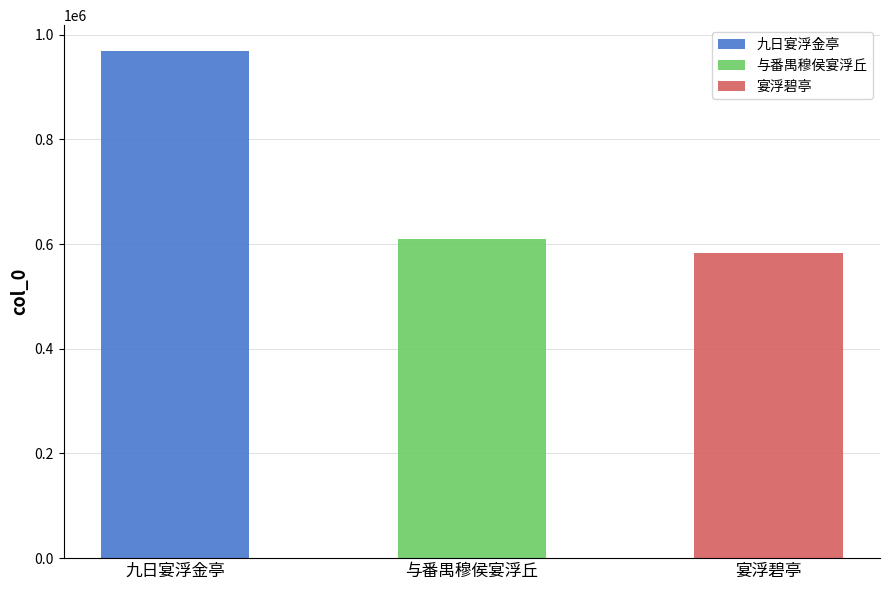

Which has a higher value, 与番禺穆侯宴浮丘 or 宴浮碧亭?

与番禺穆侯宴浮丘